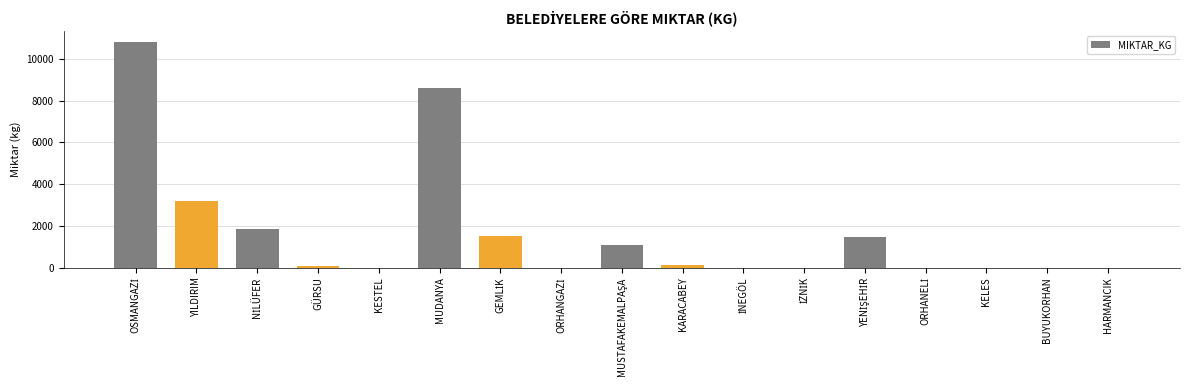

What is the greatest value displayed?

10795